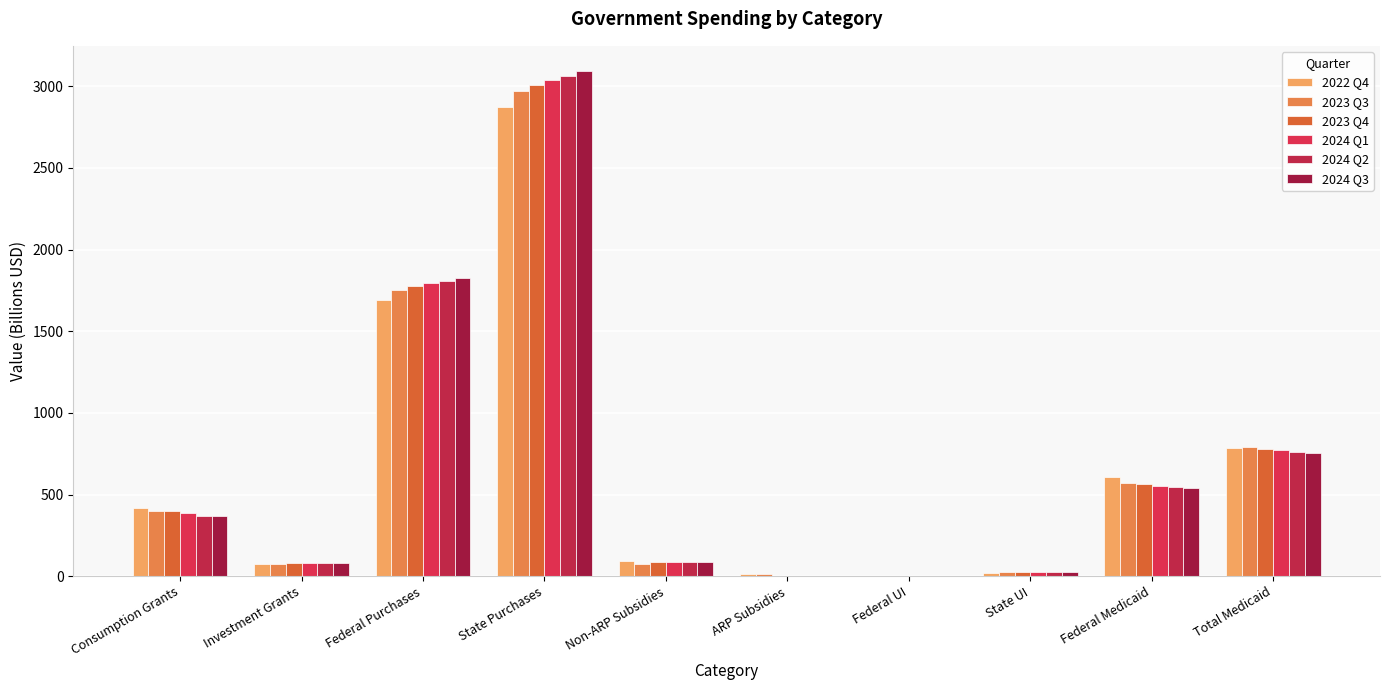

The value of 2022 Q4 at ARP Subsidies is 21.9. True or false?

False